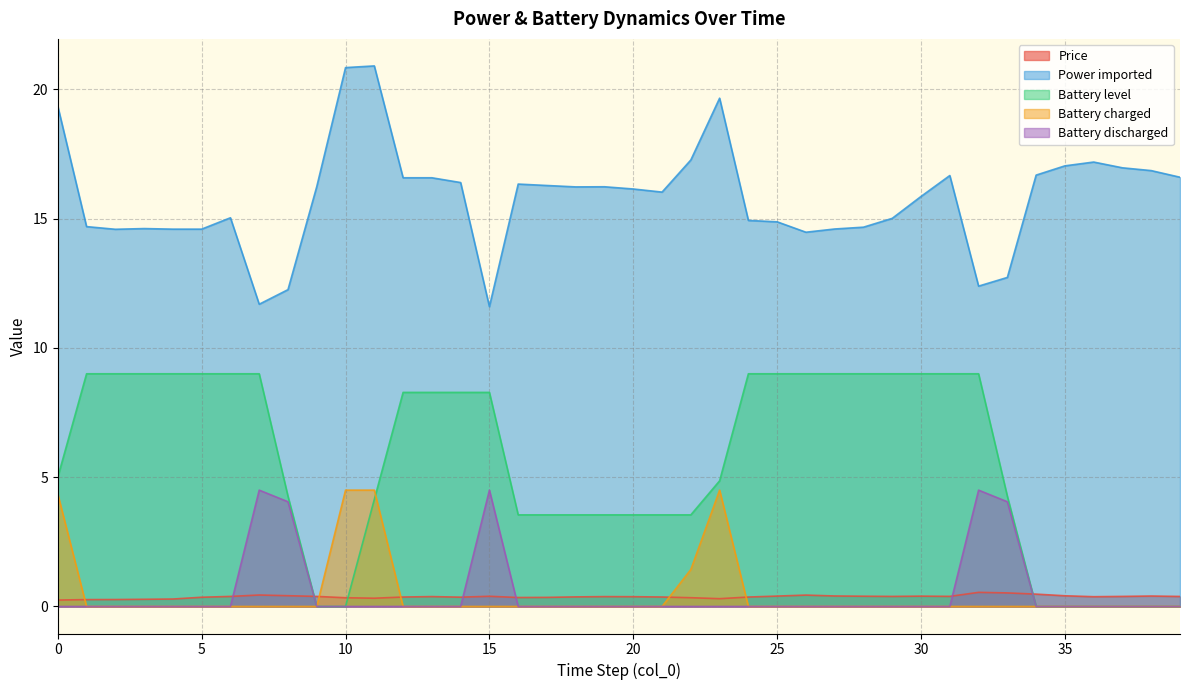

True or false: Price and Battery discharged intersect in this chart.

True